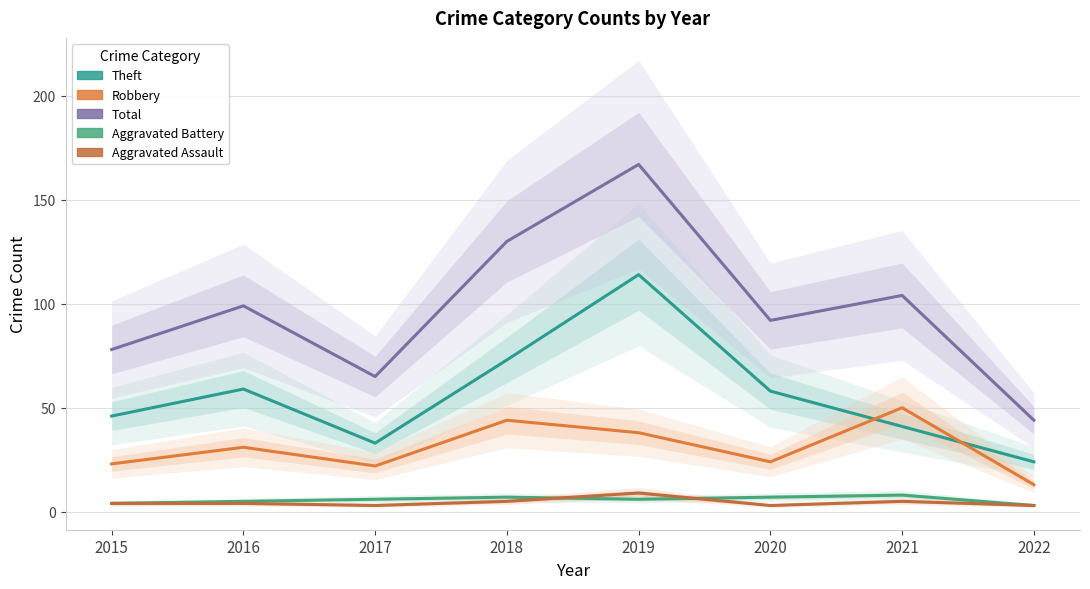

How many interior local valleys does the Aggravated Battery series have?

1